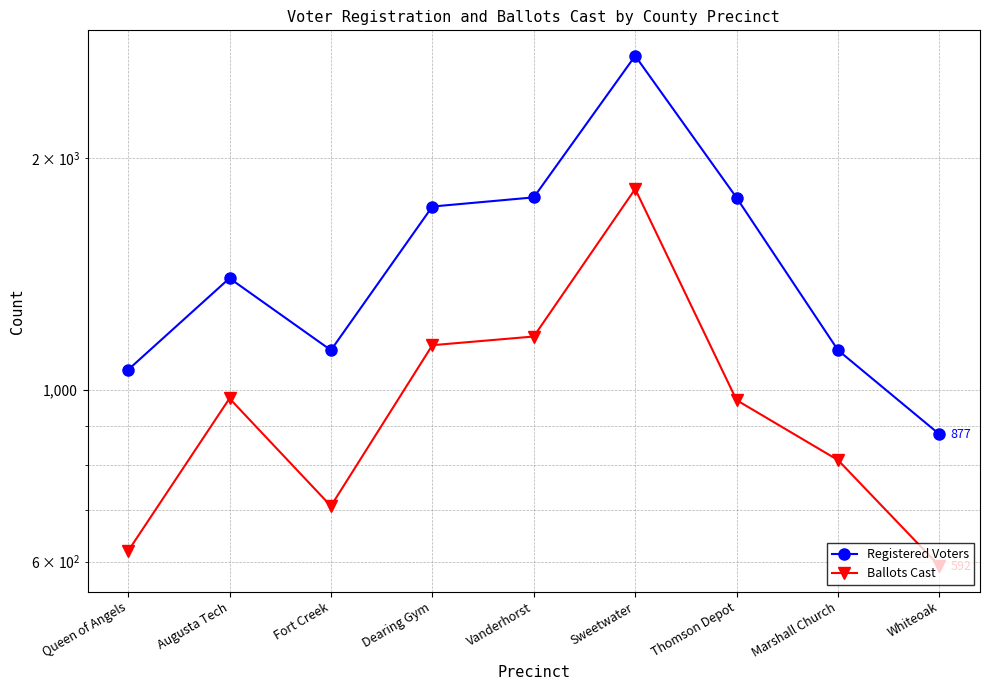

At which category does the chart reach its minimum across all series?

Whiteoak